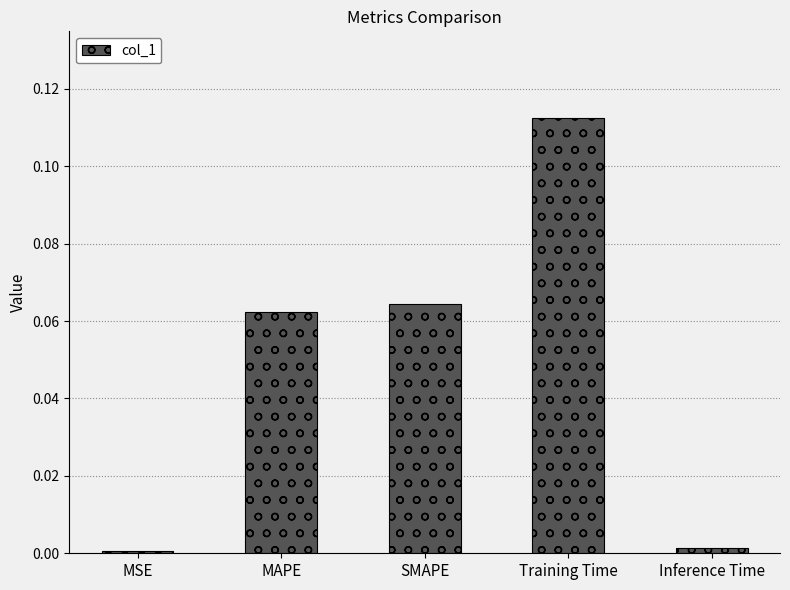

How many series are shown in this chart?

1